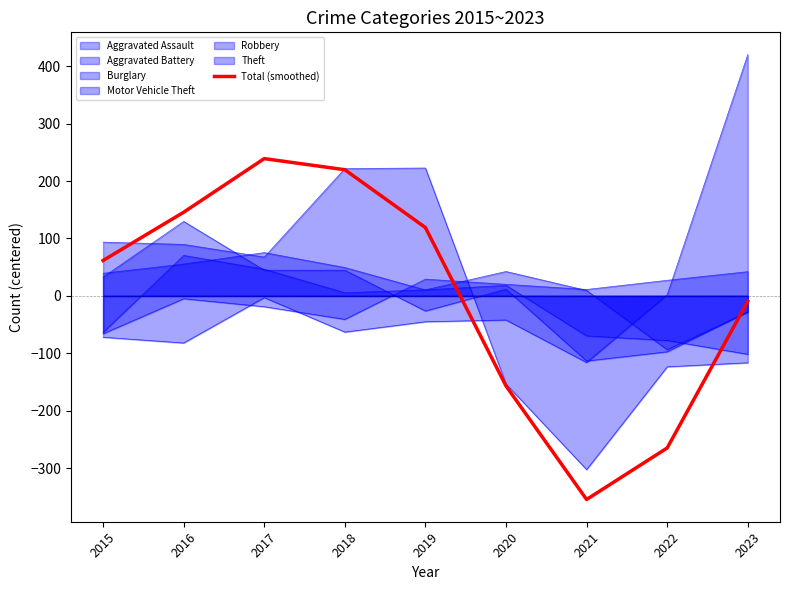

How many interior local valleys (lower than both neighbors) does the data have?

1